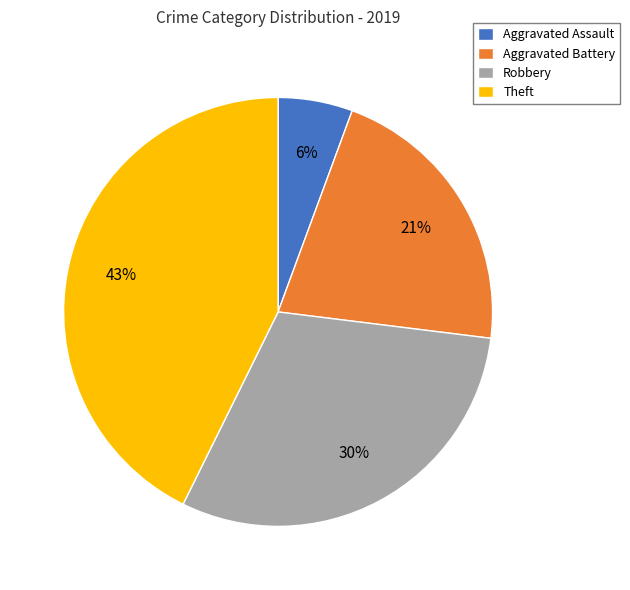

How many slices are in this pie chart?

4